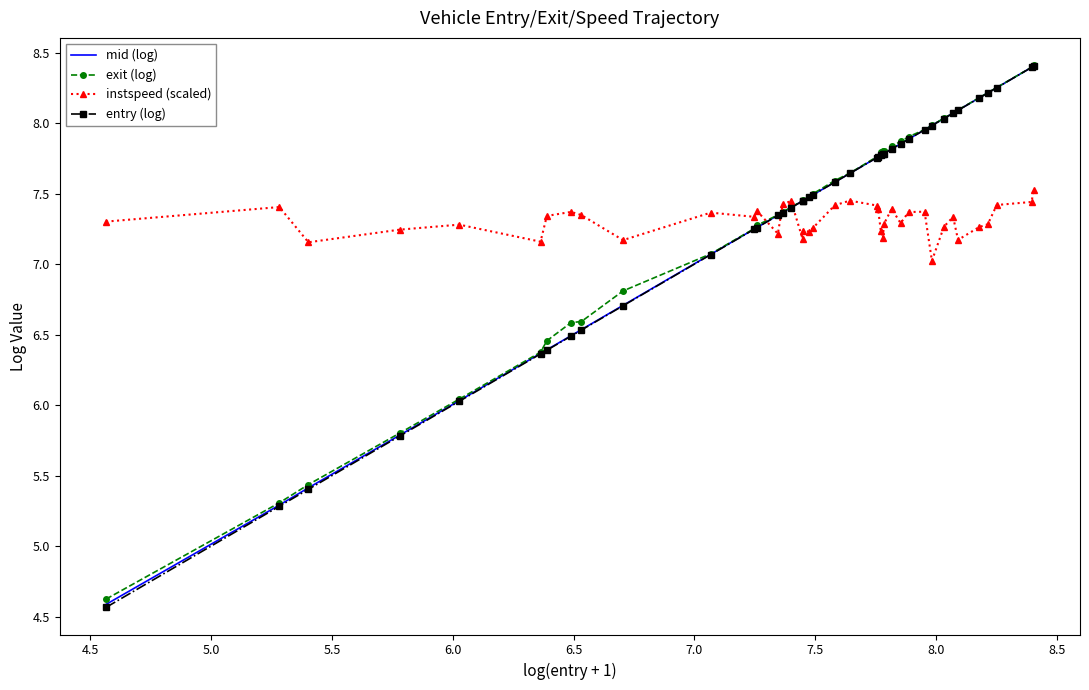

Which series has the largest range (max minus min)?

entry (log)